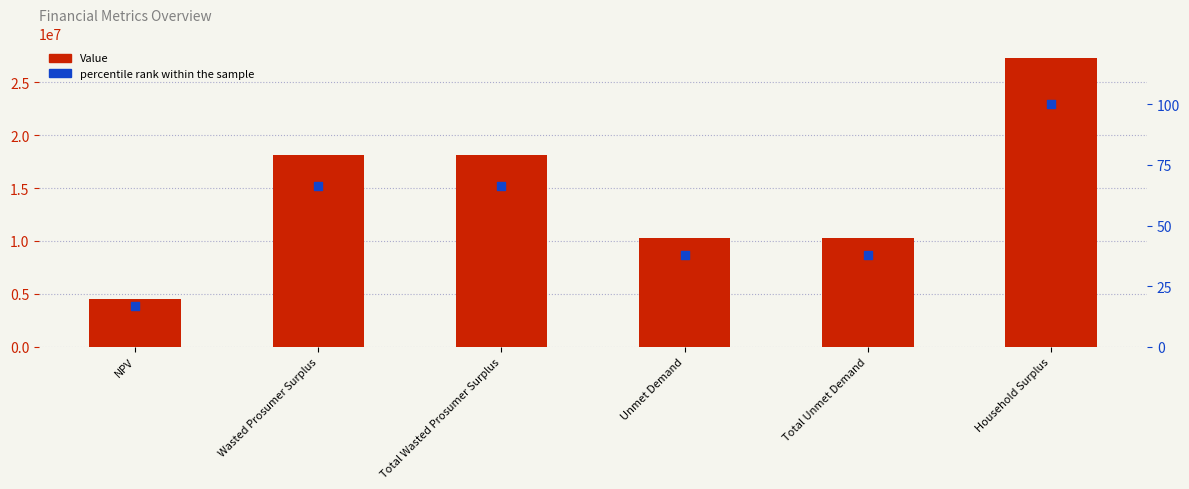

What is the total value across all series at NPV?

4538572.8